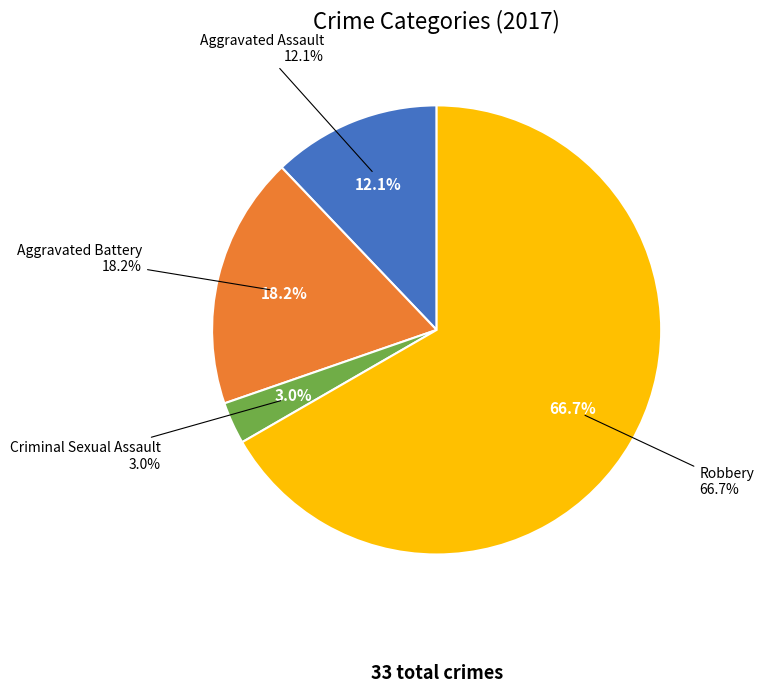

True or false: Aggravated Assault accounts for 15% of the total.

False